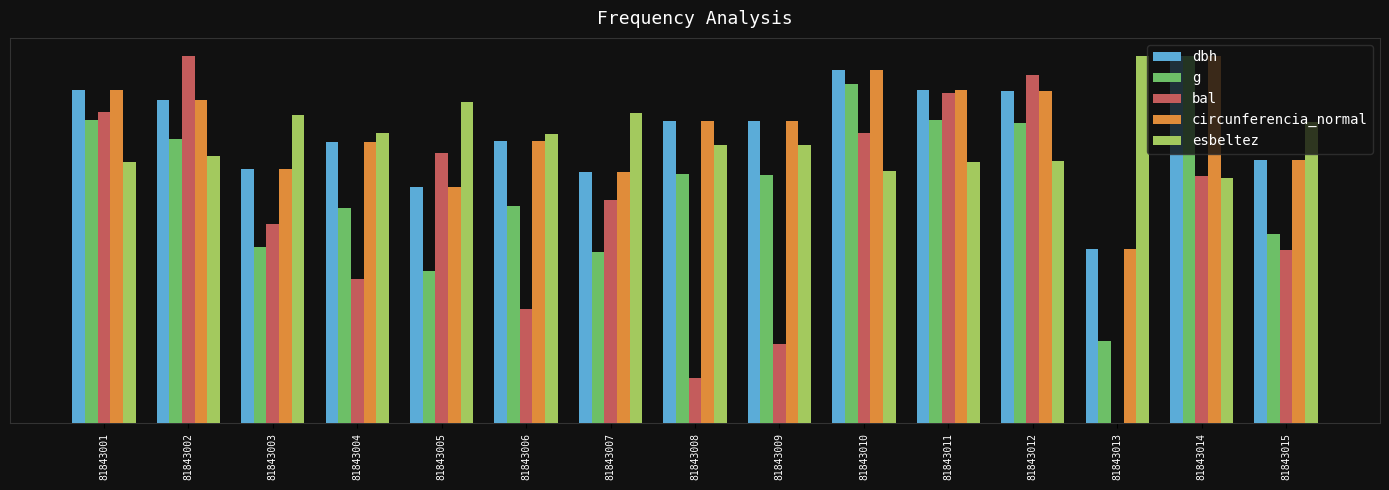

At which category does the chart reach its peak across all series?

81843014